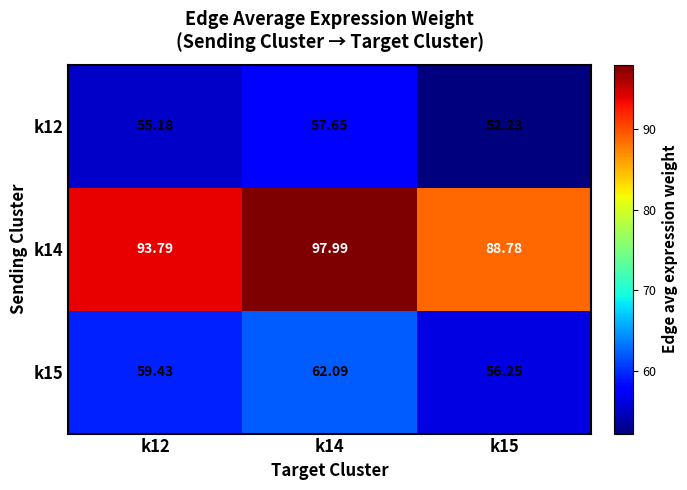

Is the value of k14 at k15 greater than the value of k12 at k12?

Yes